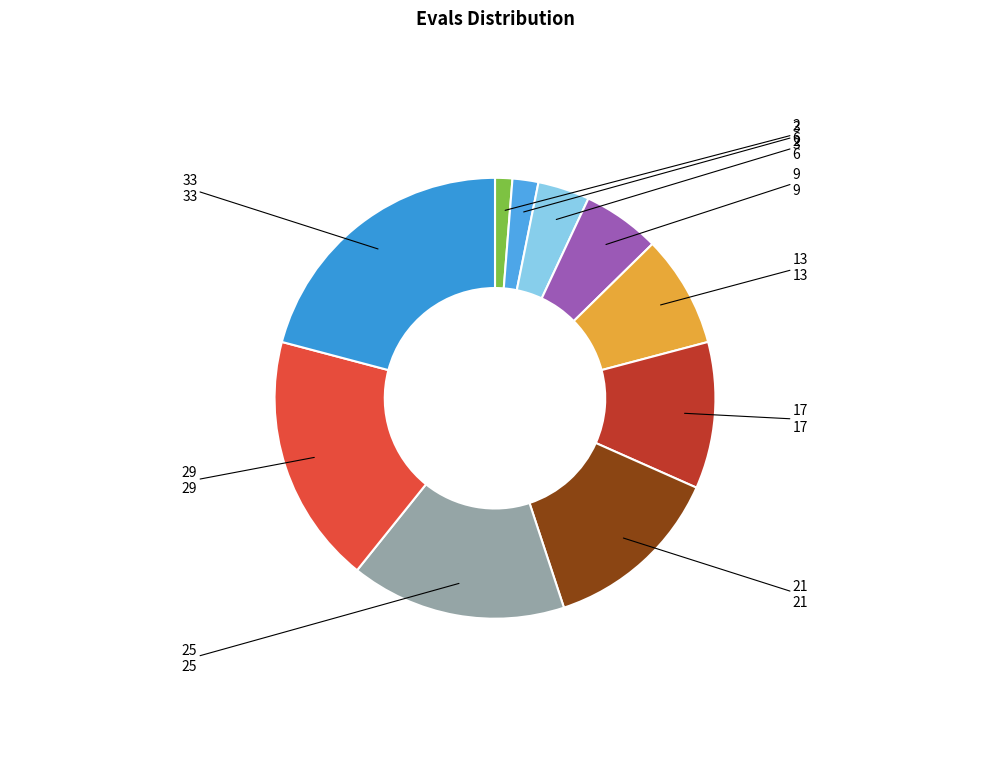

What is the smallest slice in the pie chart?

2